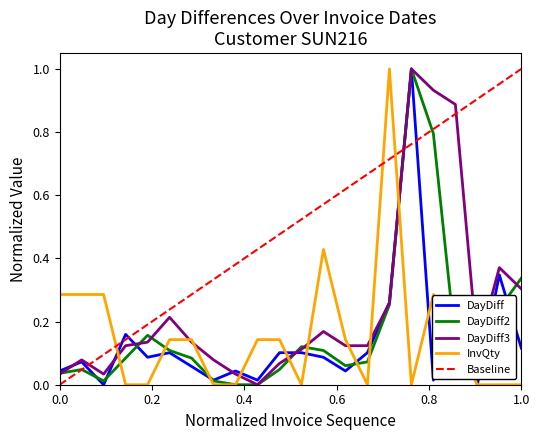

Reading left to right, list all the values displayed in this chart.

DayDiff: 0.0	0.1	0.0	0.2	0.1	0.1	0.1	0.0	0.0	0.0	0.1	0.1	0.1	0.0	0.1	0.3	1.0	0.0	0.2	0.0	0.3	0.1
DayDiff2: 0.0	0.0	0.0	0.1	0.2	0.1	0.1	0.0	0.0	0.0	0.0	0.1	0.1	0.1	0.1	0.3	1.0	0.8	0.1	0.1	0.2	0.3
DayDiff3: 0.0	0.1	0.0	0.1	0.1	0.2	0.1	0.1	0.0	0.0	0.1	0.1	0.2	0.1	0.1	0.3	1.0	0.9	0.9	0.1	0.4	0.3
InvQty: 0.3	0.3	0.3	0.0	0.0	0.1	0.1	0.0	0.0	0.1	0.1	0.0	0.4	0.1	0.0	1.0	0.0	0.3	0.1	0.0	0.0	0.0